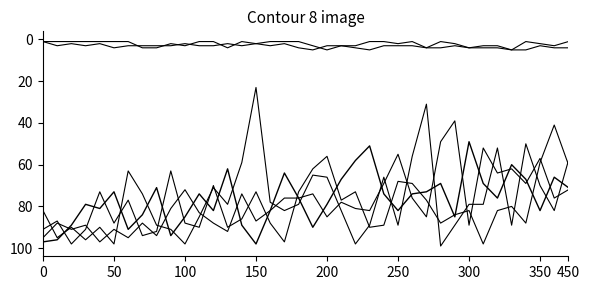

Does the chart have visible grid lines?

No